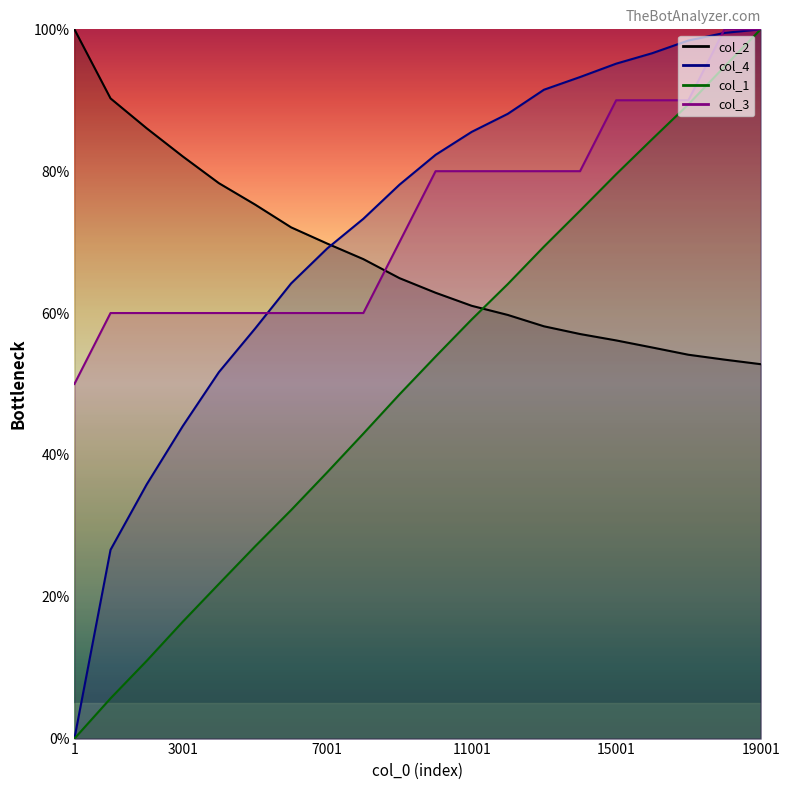

How many intersections are there between col_4 and col_2?

1